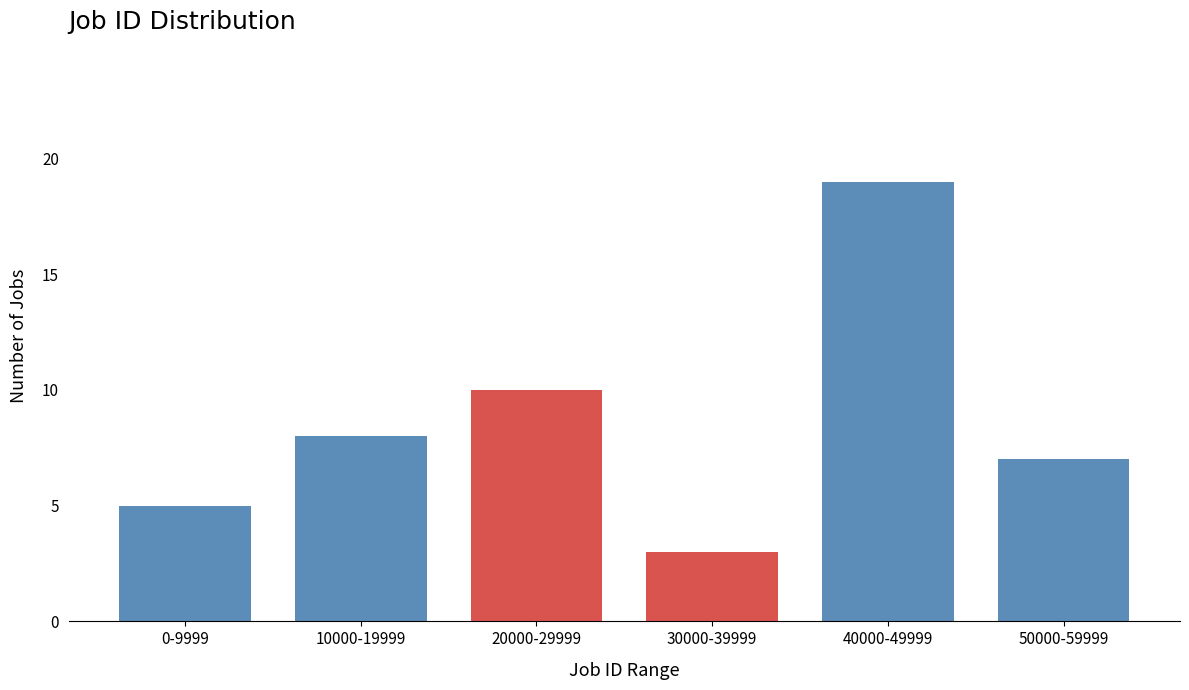

Reading left to right, transcribe all the data shown in this chart.

0-9999=5	10000-19999=8	20000-29999=10	30000-39999=3	40000-49999=19	50000-59999=7